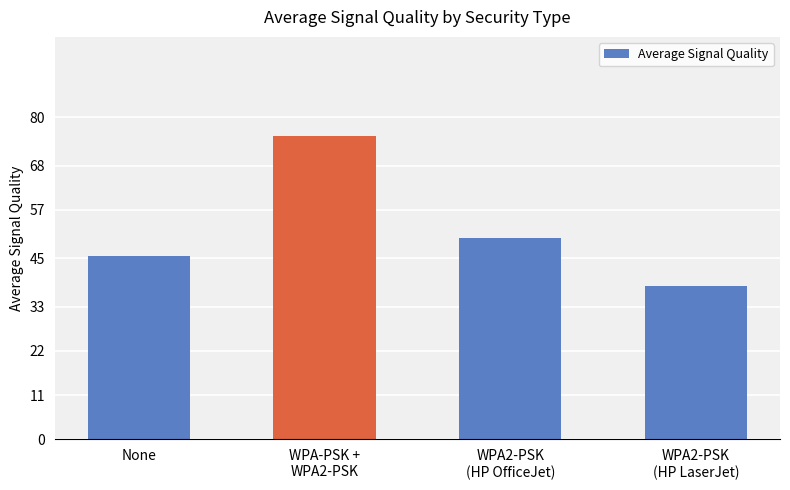

What is the change in value from None to WPA2-PSK
(HP OfficeJet)?

+4.4